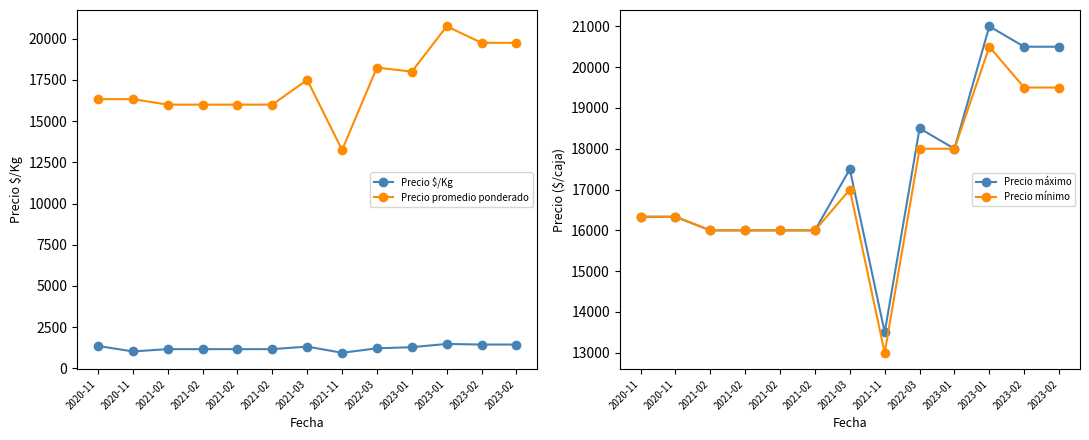

Which series has the widest spread of values?

Precio promedio ponderado